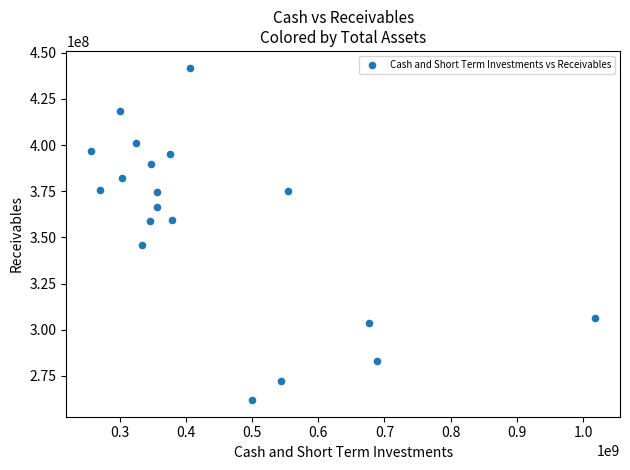

What is the range of X values (max minus min)?

760029000